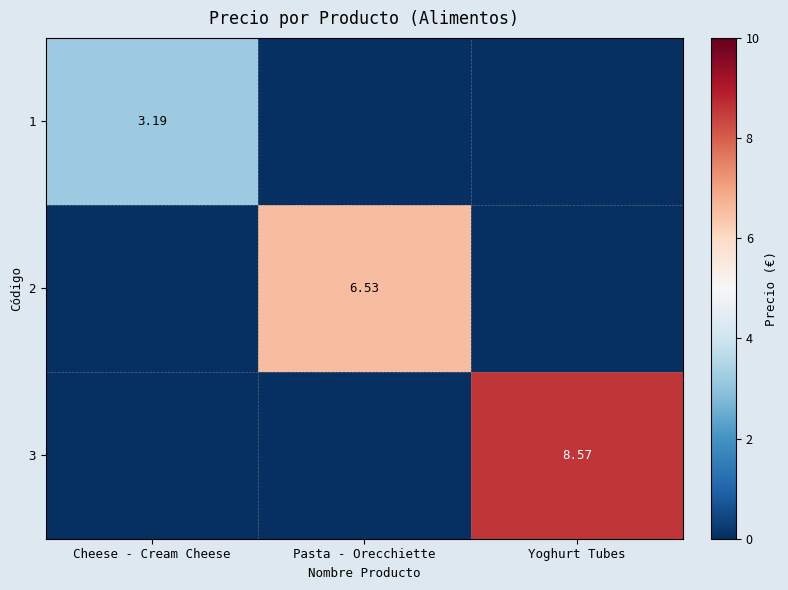

True or false: 2 has a value of -3.7 at Cheese - Cream Cheese.

False